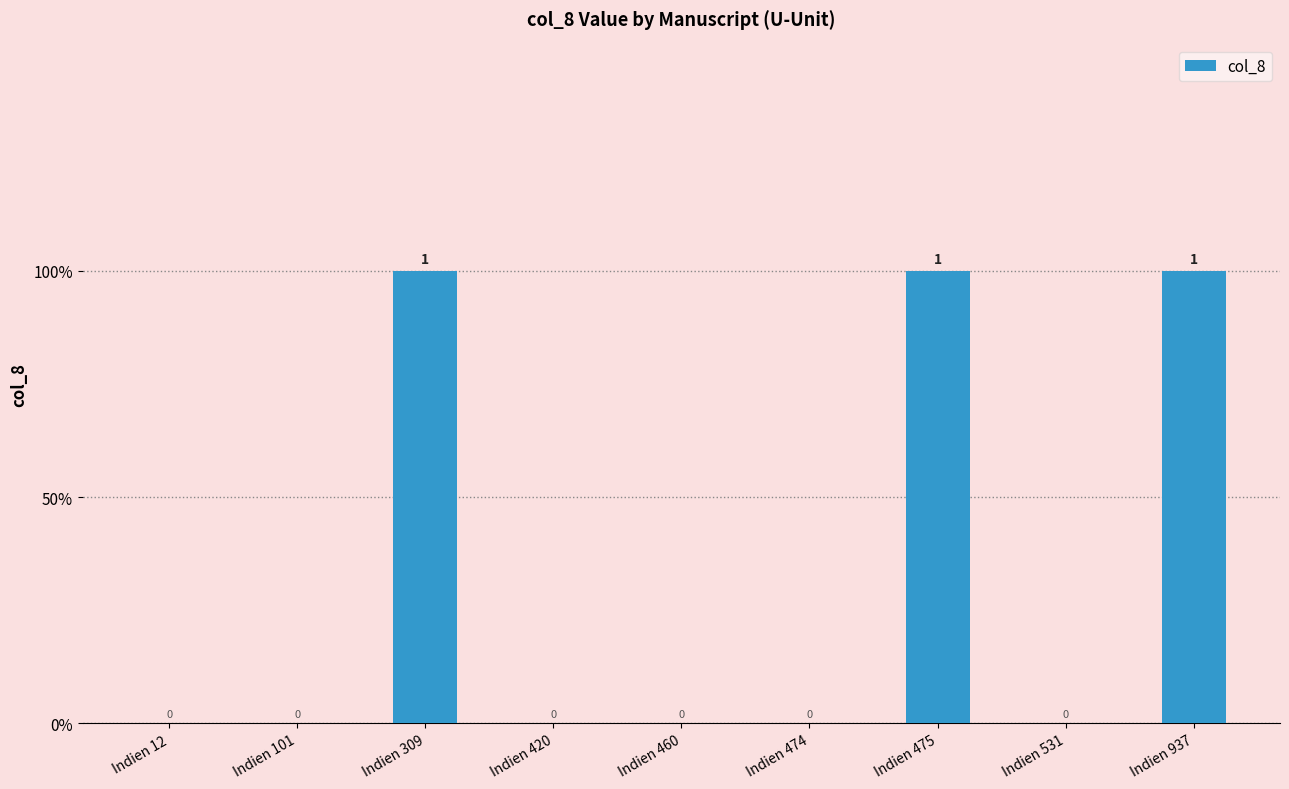

The chart shows a value of -1 at Indien 12. True or false?

False